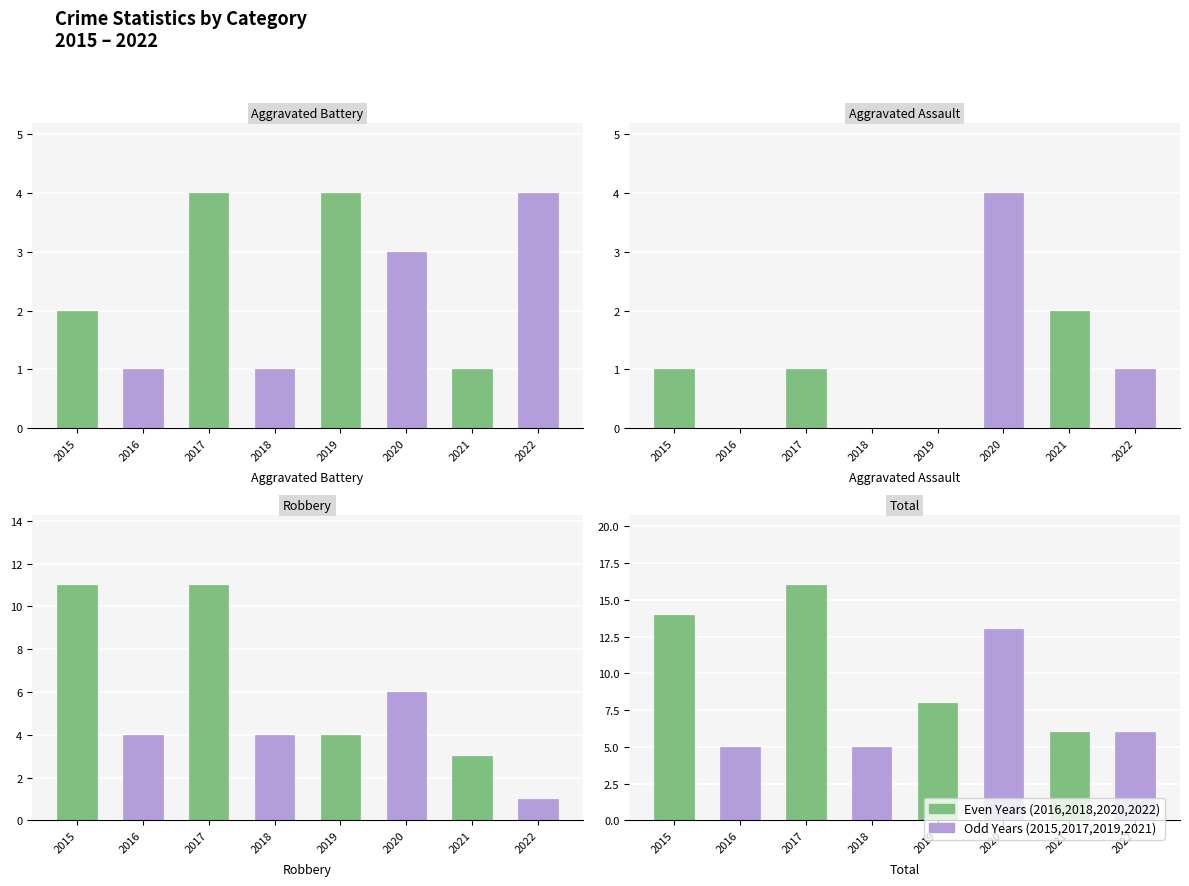

At how many categories does at least one series exceed 13?

2